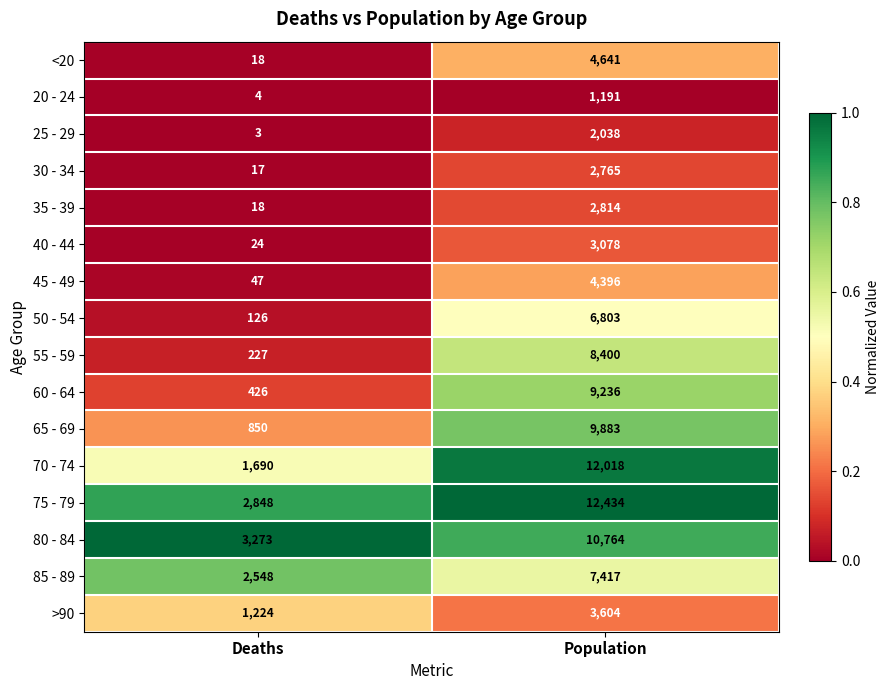

What is the spread (max minus min) of values at Deaths?

3270